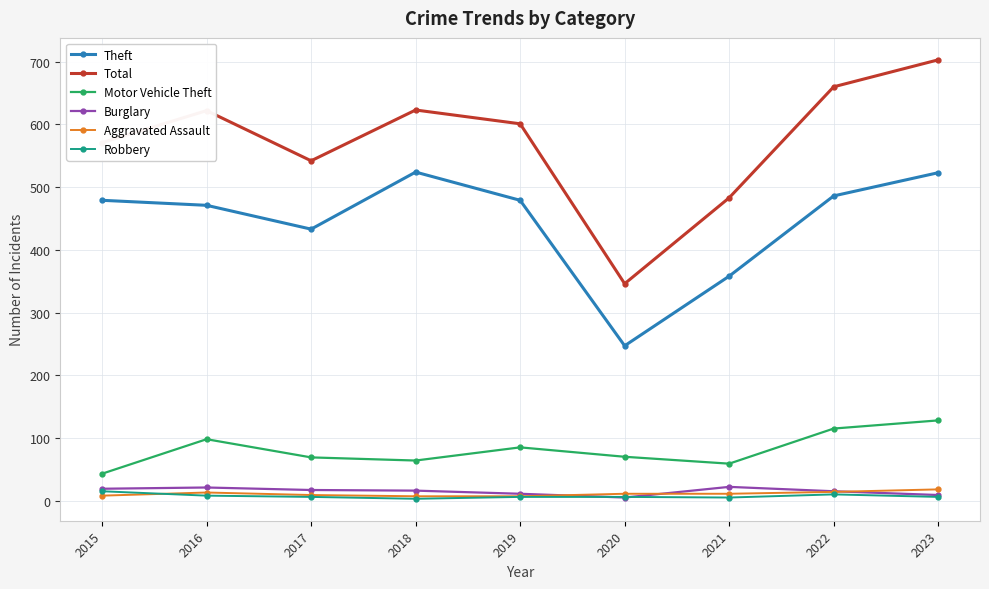

At how many categories does at least one series exceed 366?

8